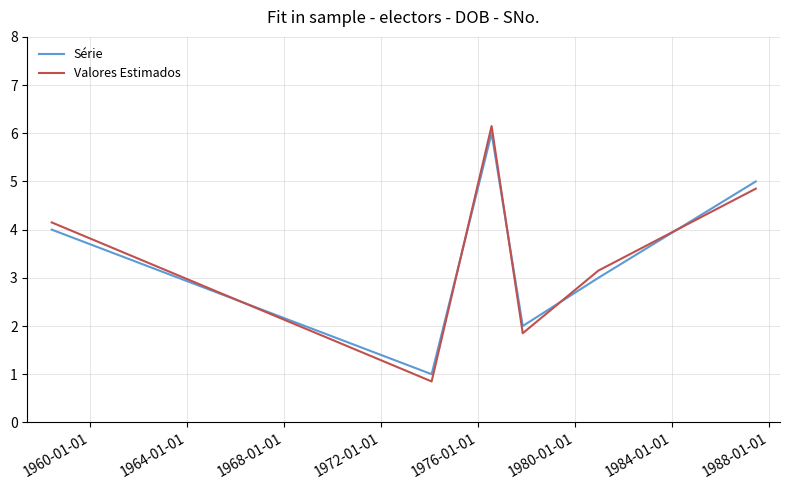

What is the greatest value displayed?

6.2